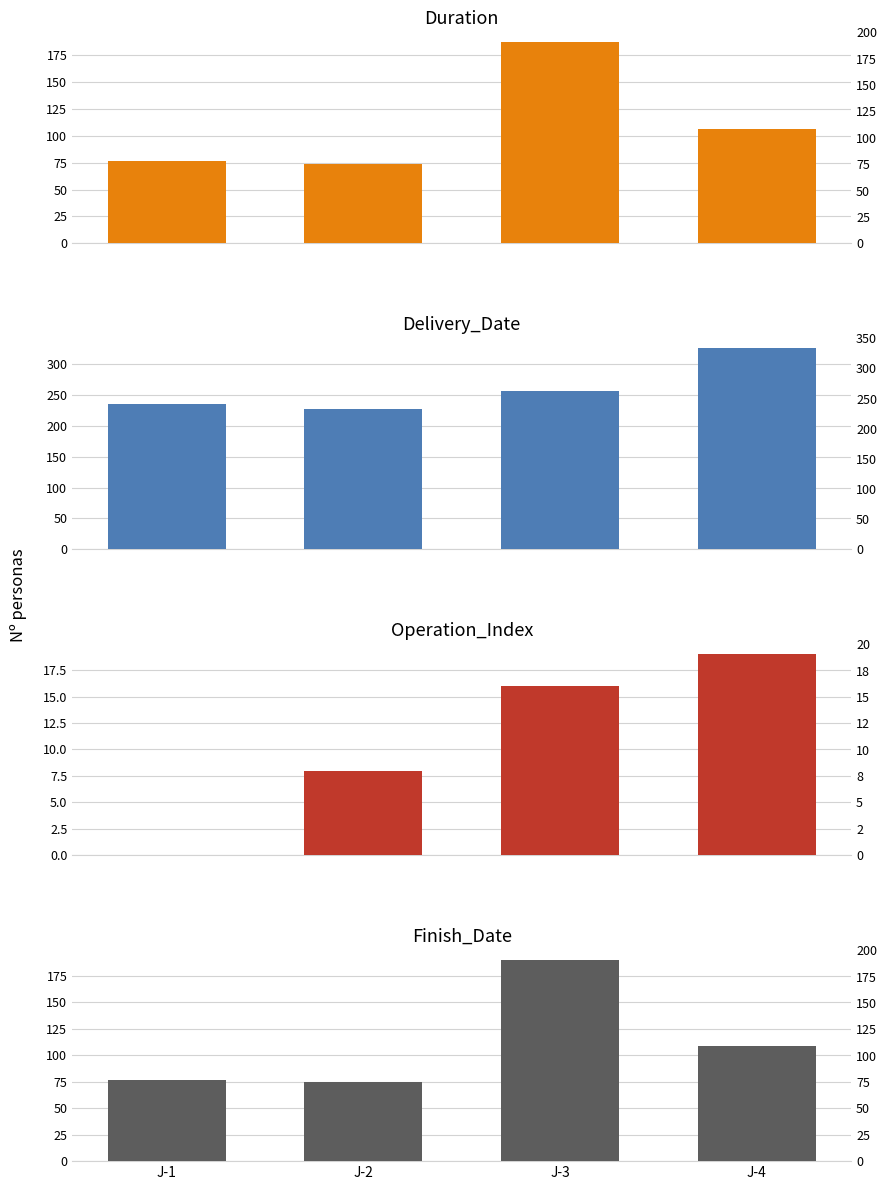

Which label corresponds to the smallest value in the chart?

J-1